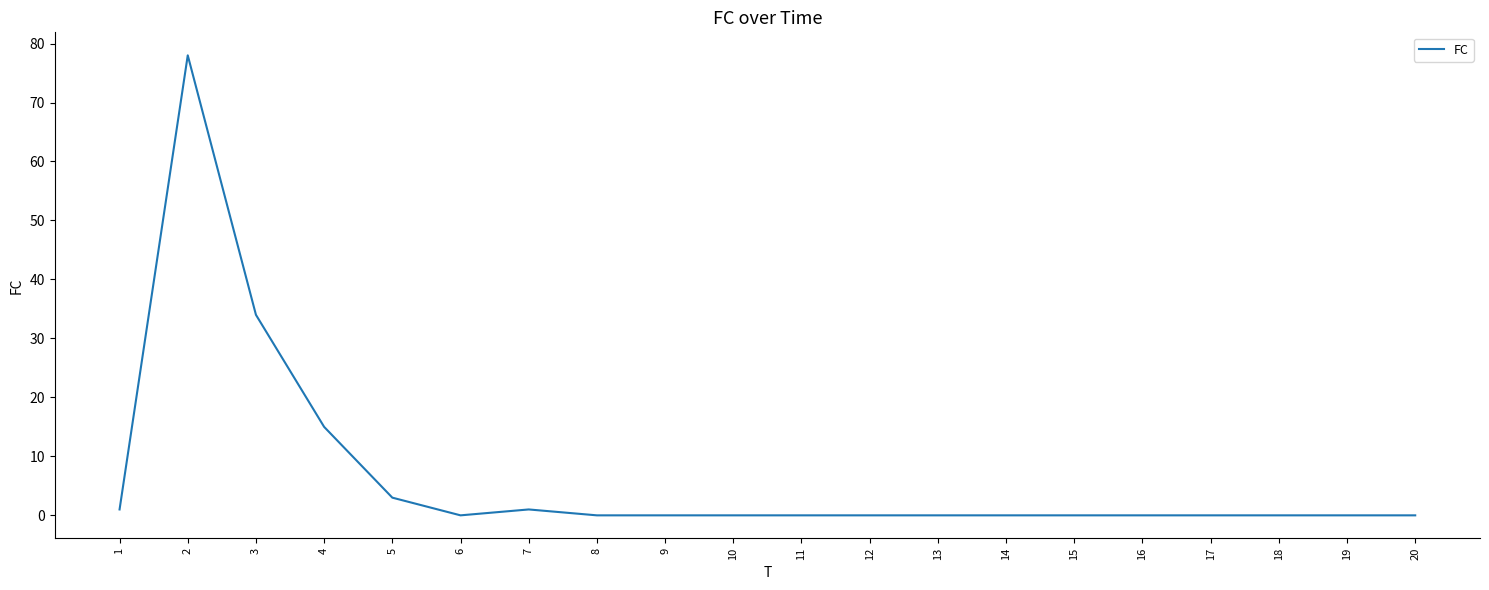

True or false: the data shows 34 at 3.

True